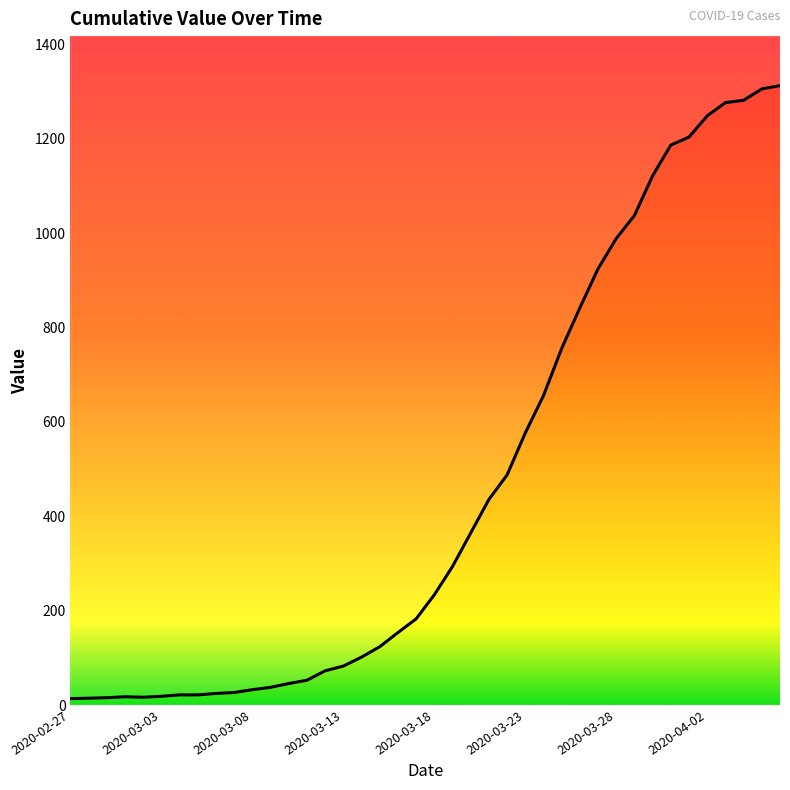

Which has a higher value, 18 or 34?

34